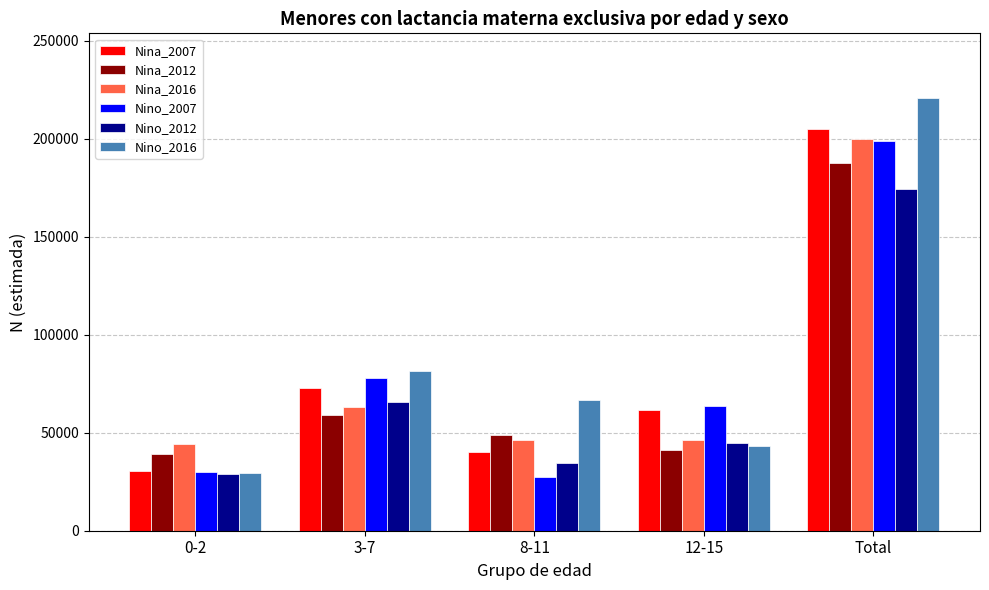

Which series has the largest range (max minus min)?

Nino_2016